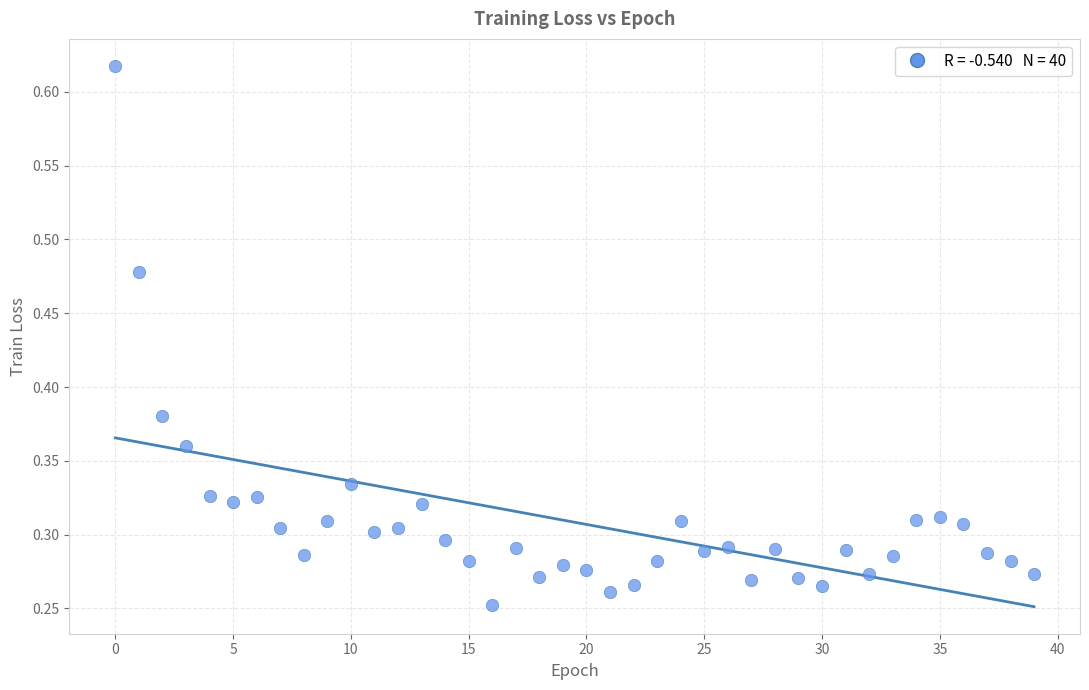

Count the number of points in this scatter plot.

40